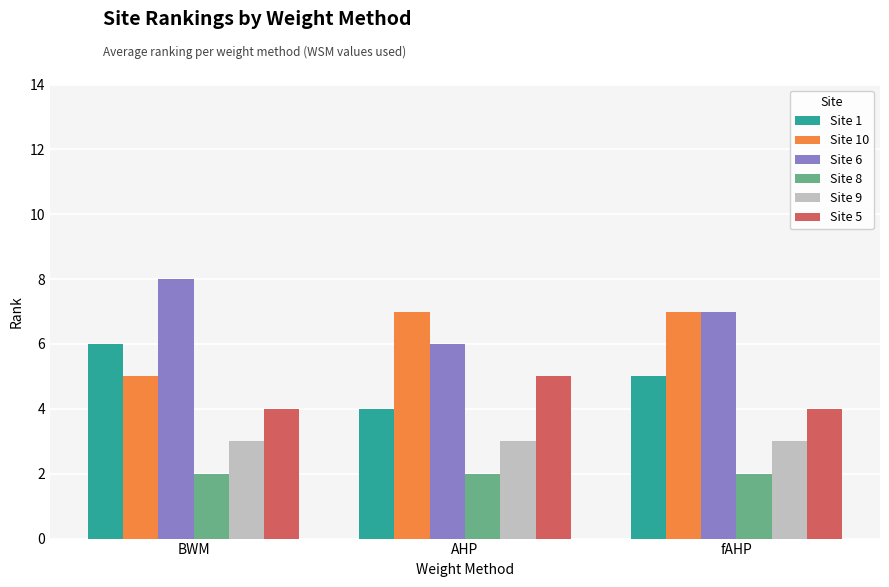

Which series has the largest total across all categories?

Site 6